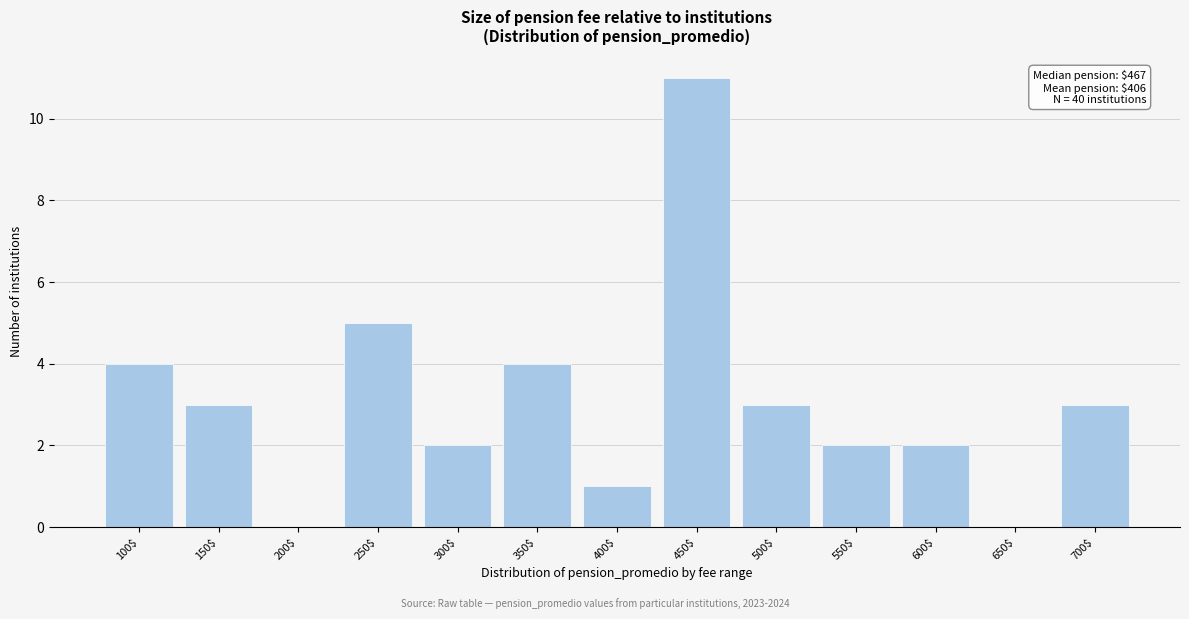

At which category does the chart reach its peak across all series?

450$